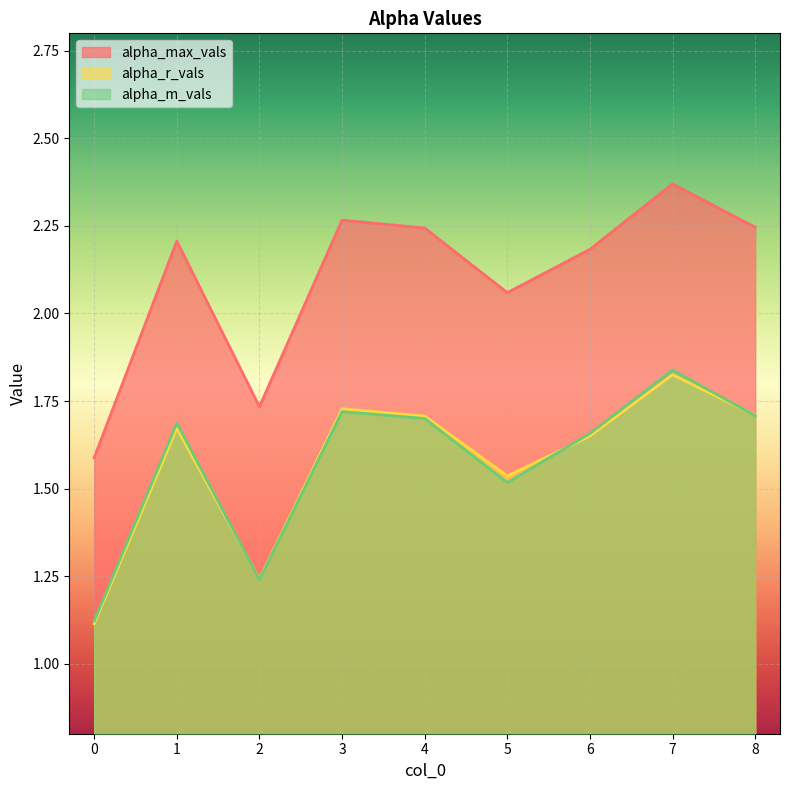

Reading left to right, list all the values displayed in this chart.

alpha_max_vals: 1.6	2.2	1.7	2.3	2.2	2.1	2.2	2.4	2.2
alpha_r_vals: 1.1	1.7	1.2	1.7	1.7	1.5	1.6	1.8	1.7
alpha_m_vals: 1.1	1.7	1.2	1.7	1.7	1.5	1.7	1.8	1.7